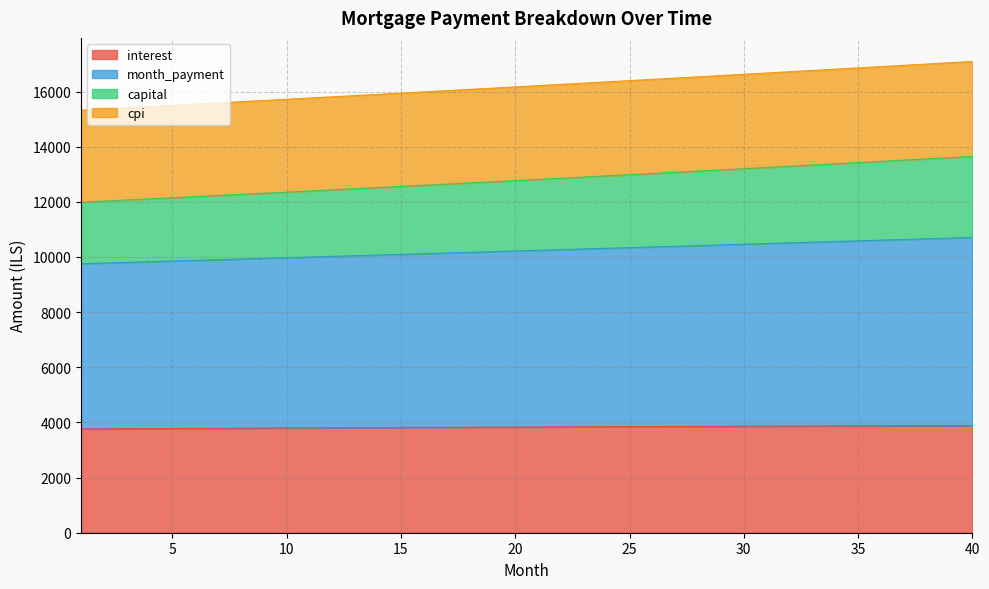

What is the minimum value for interest?

3762.5